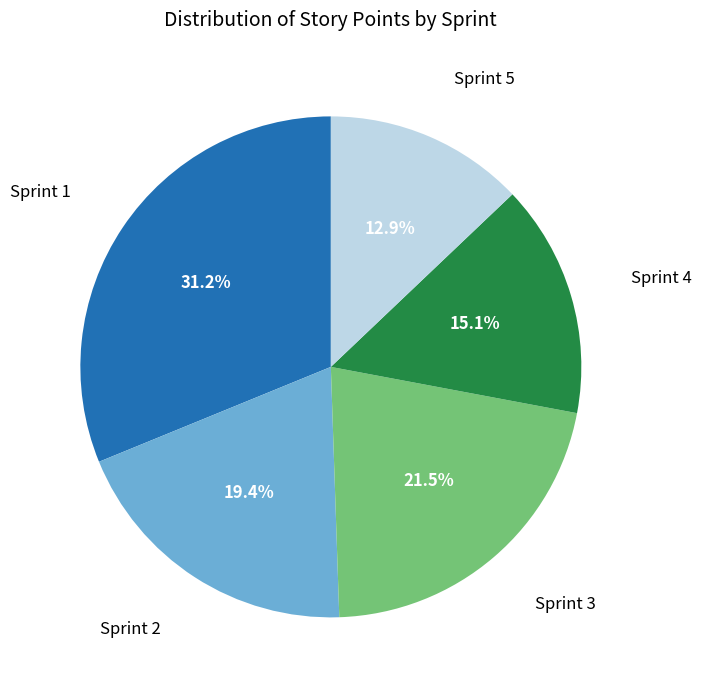

Is there a majority slice in this chart?

No